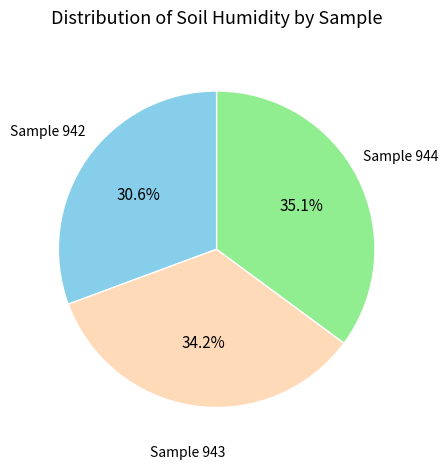

Is there a majority slice in this chart?

No